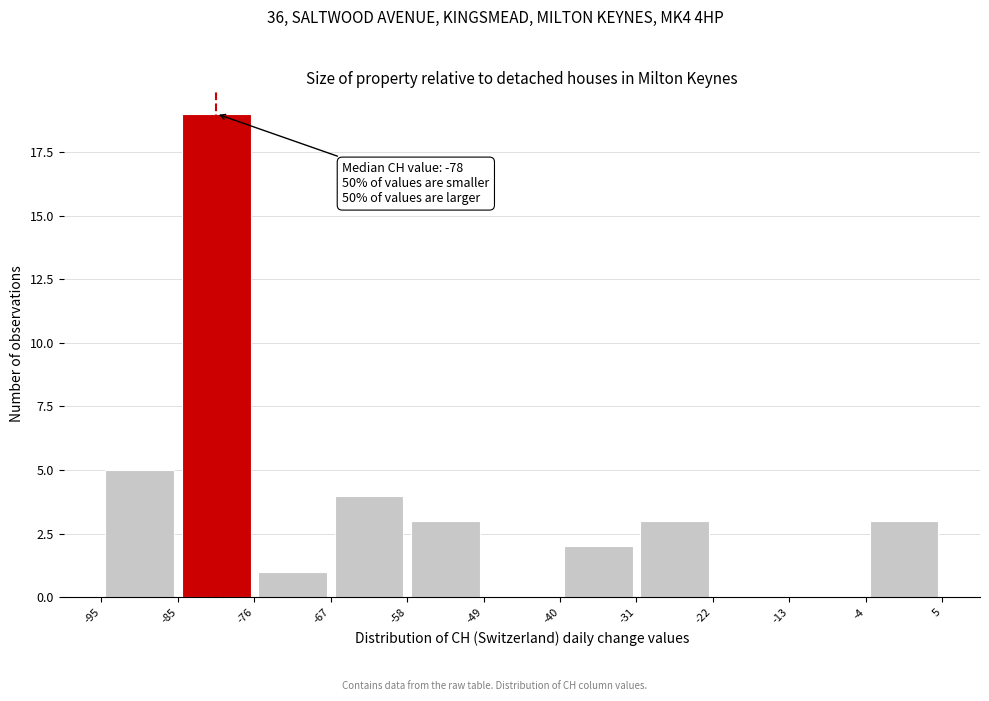

Over which range of the x-axis is the bar tallest?

-85 to -76